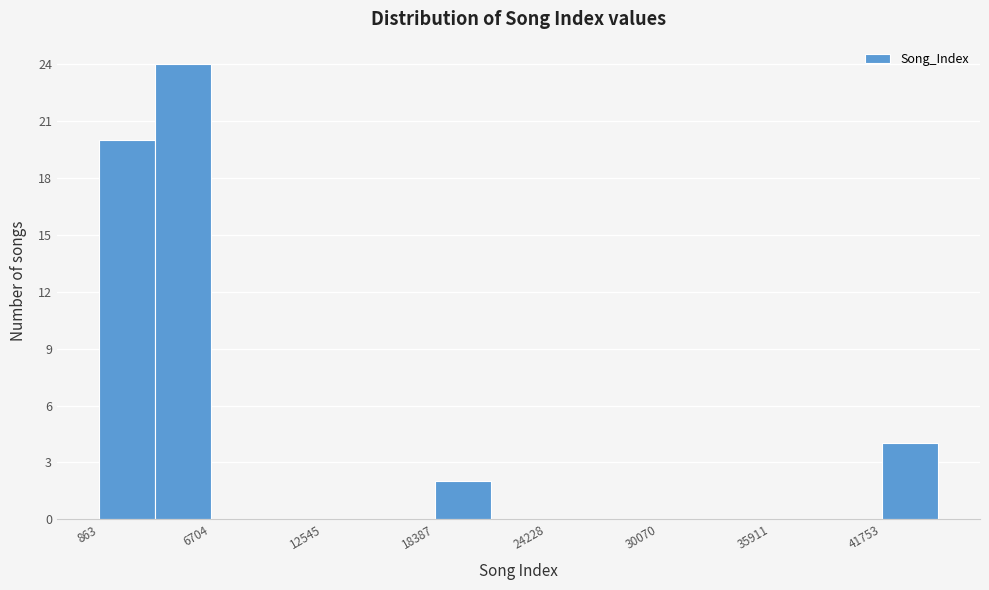

Around what value on the x-axis is the tallest bar? Give the approximate position of its centre, as read against the axis.

5000